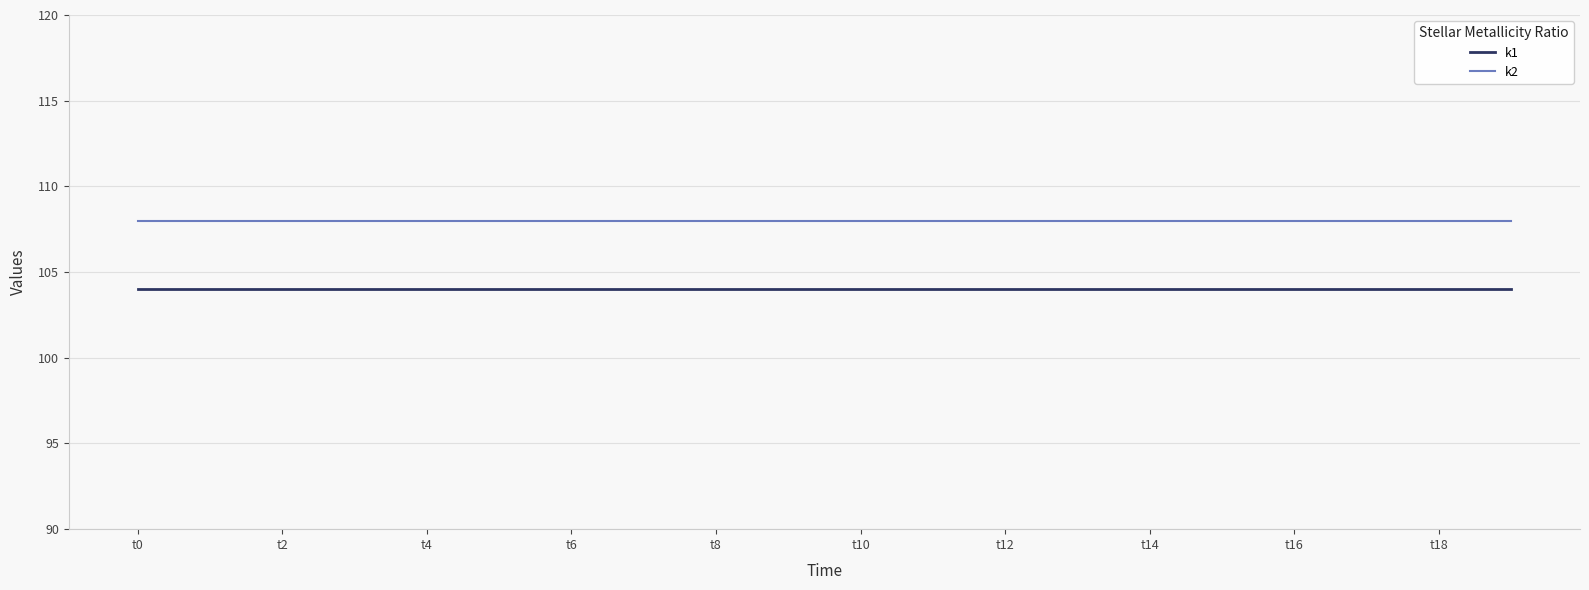

How many lines are shown in the chart?

2